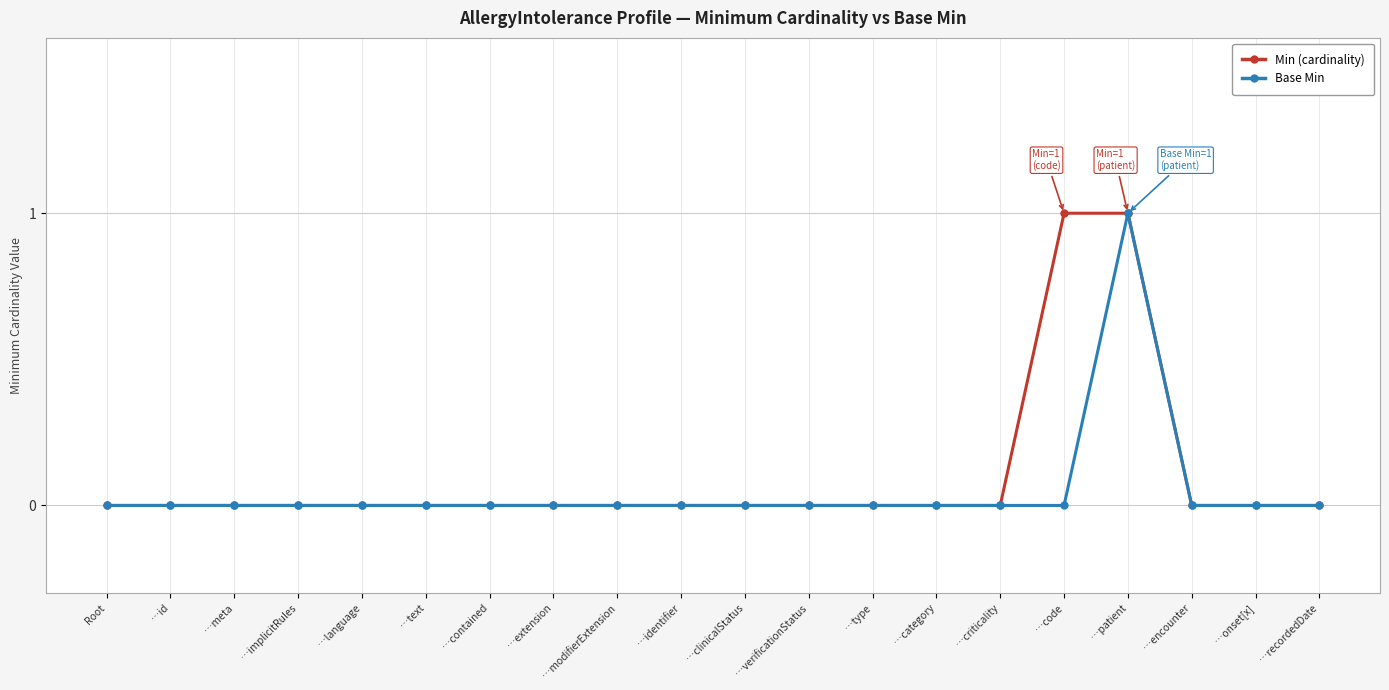

What is the label of the 9th point from the right?

…verificationStatus